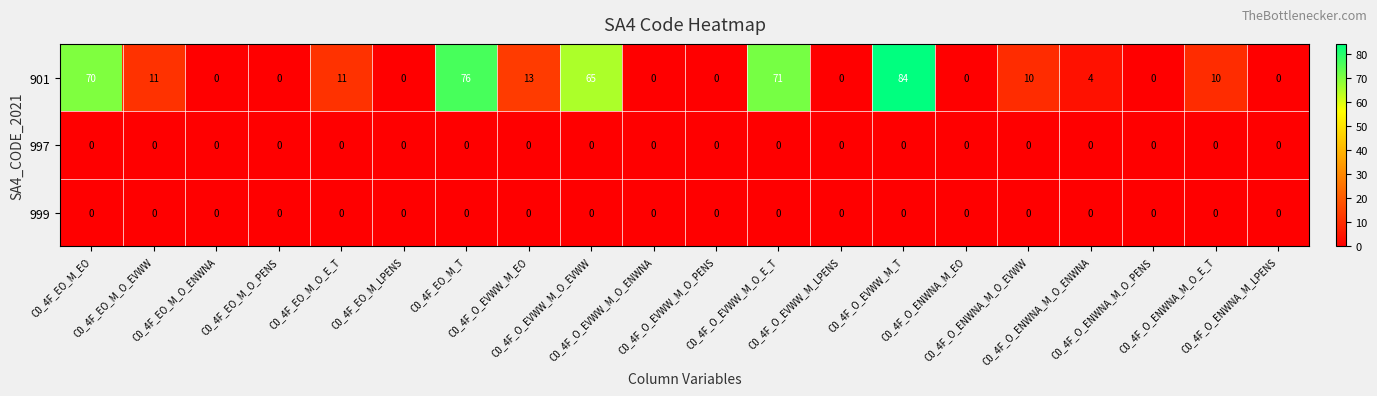

Which series has the largest total across all categories?

901